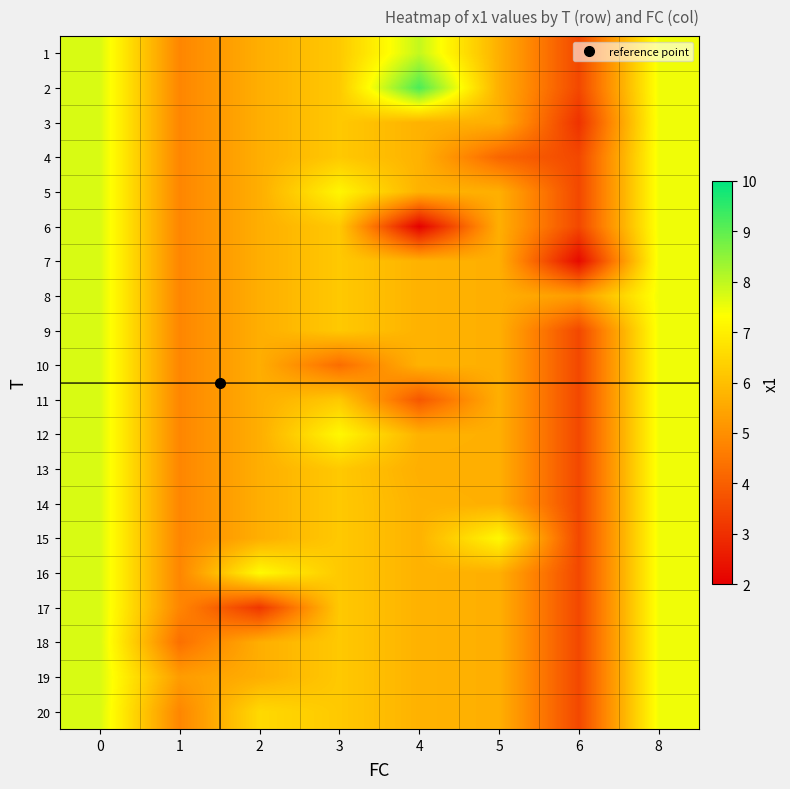

Which series has the largest total across all categories?

2